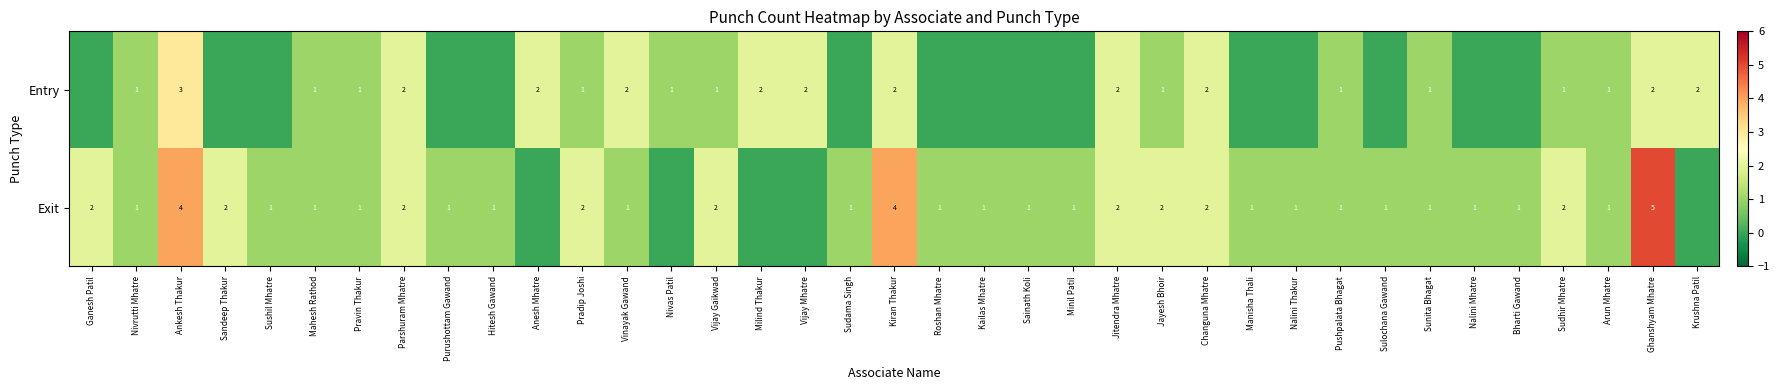

What is the difference between the highest and lowest values at Pradip Joshi?

1